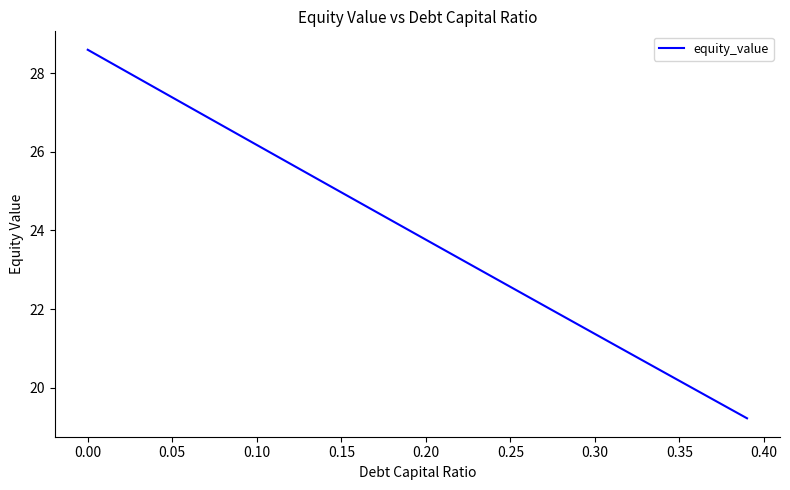

What is the smallest value displayed?

19.2